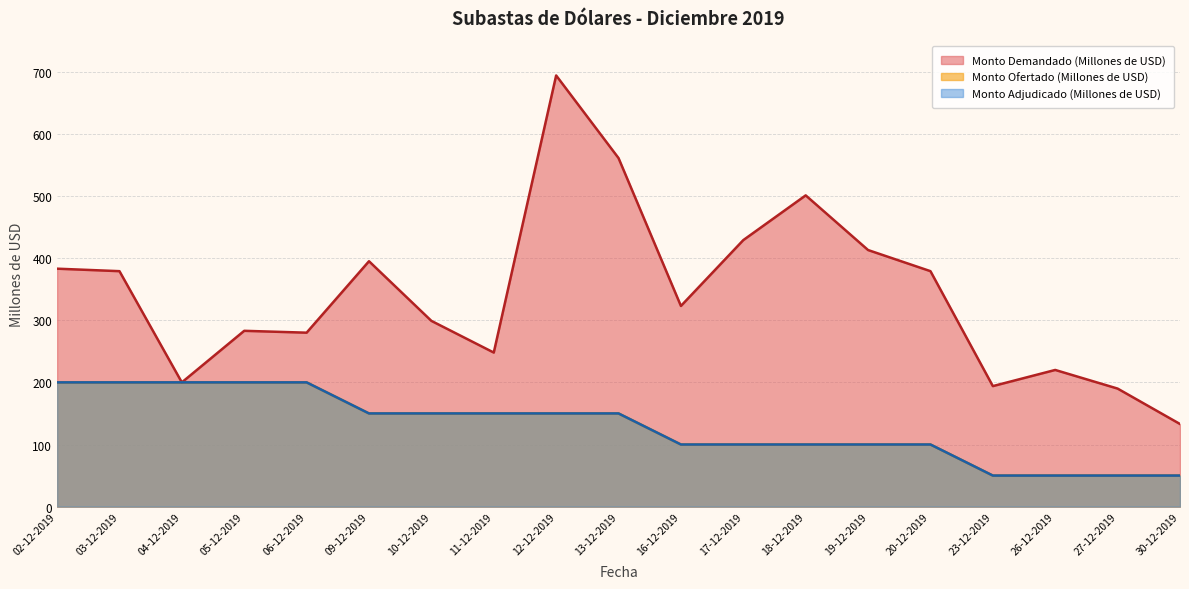

What is the label of the 17th point from the left?

26-12-2019